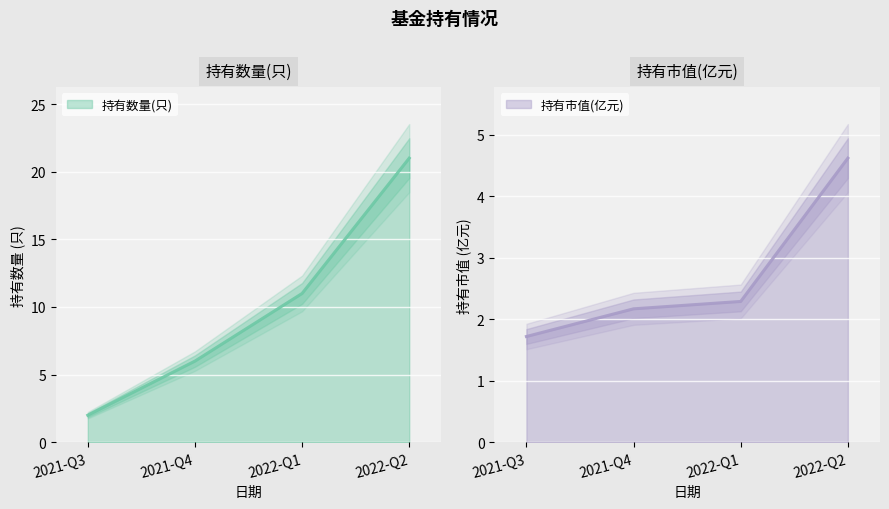

What is the difference between the maximum and second lowest values in the 持有市值(亿元) series?

2.5